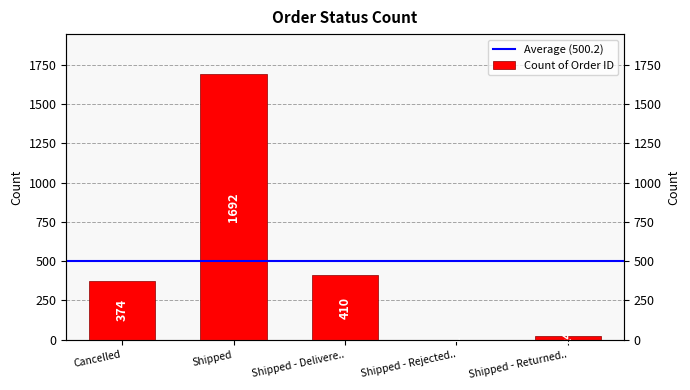

Reading right to left, extract all data points from this chart.

24	1	410	1692	374